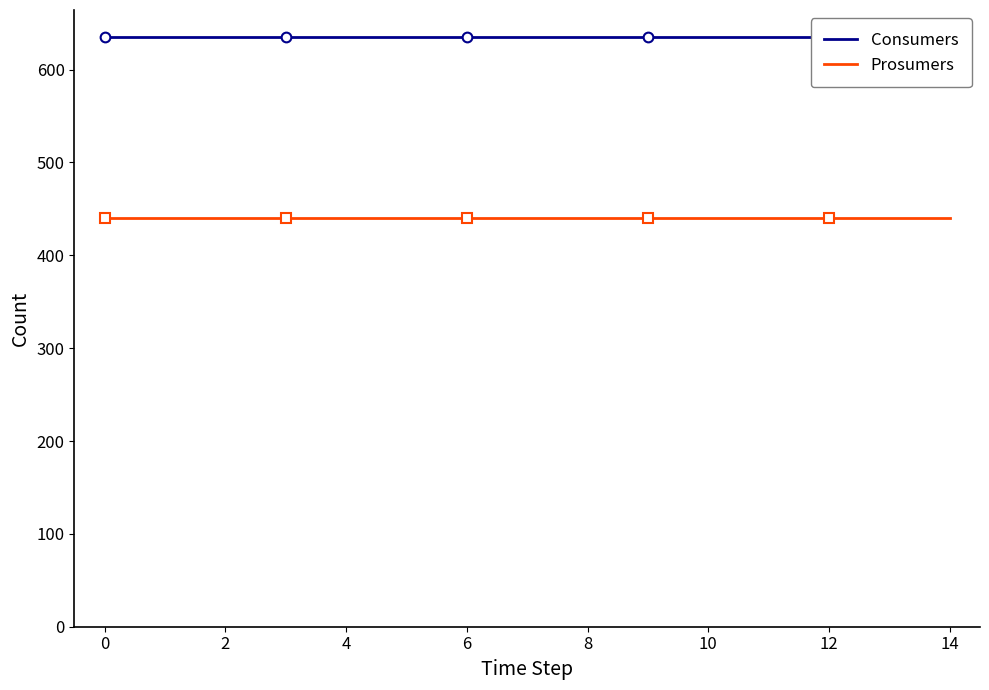

Which series has the largest total across all categories?

Consumers